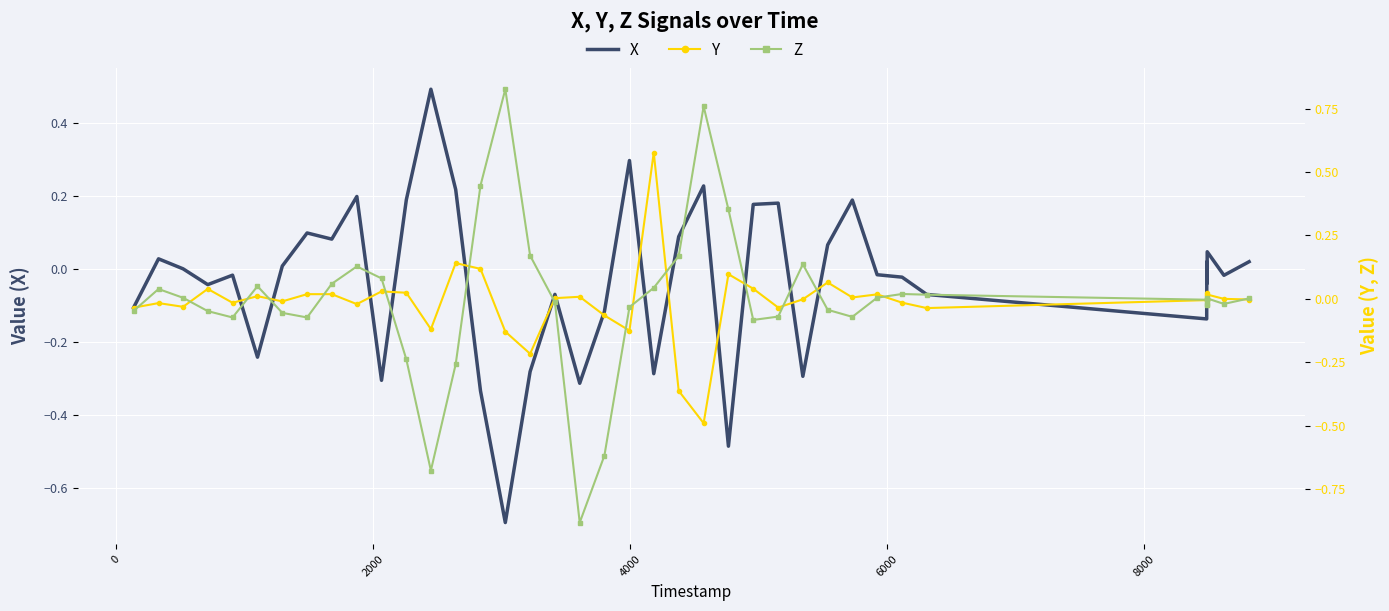

Rank the series by their average value, from lowest to highest.

X, Y, Z